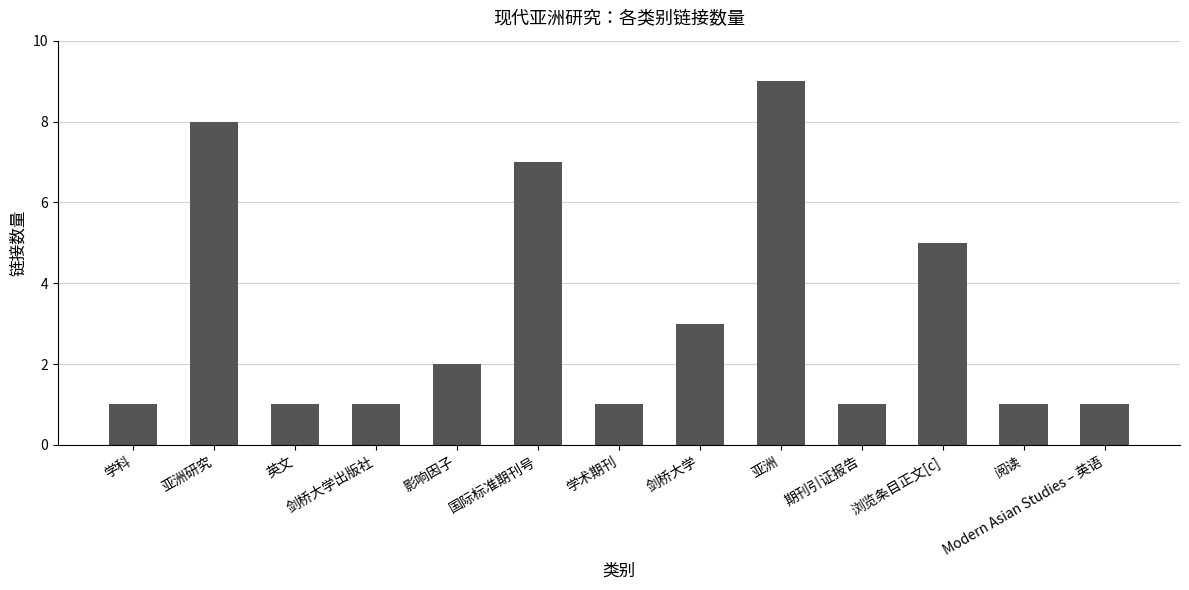

What is the label of the 7th bar from the left?

学术期刊